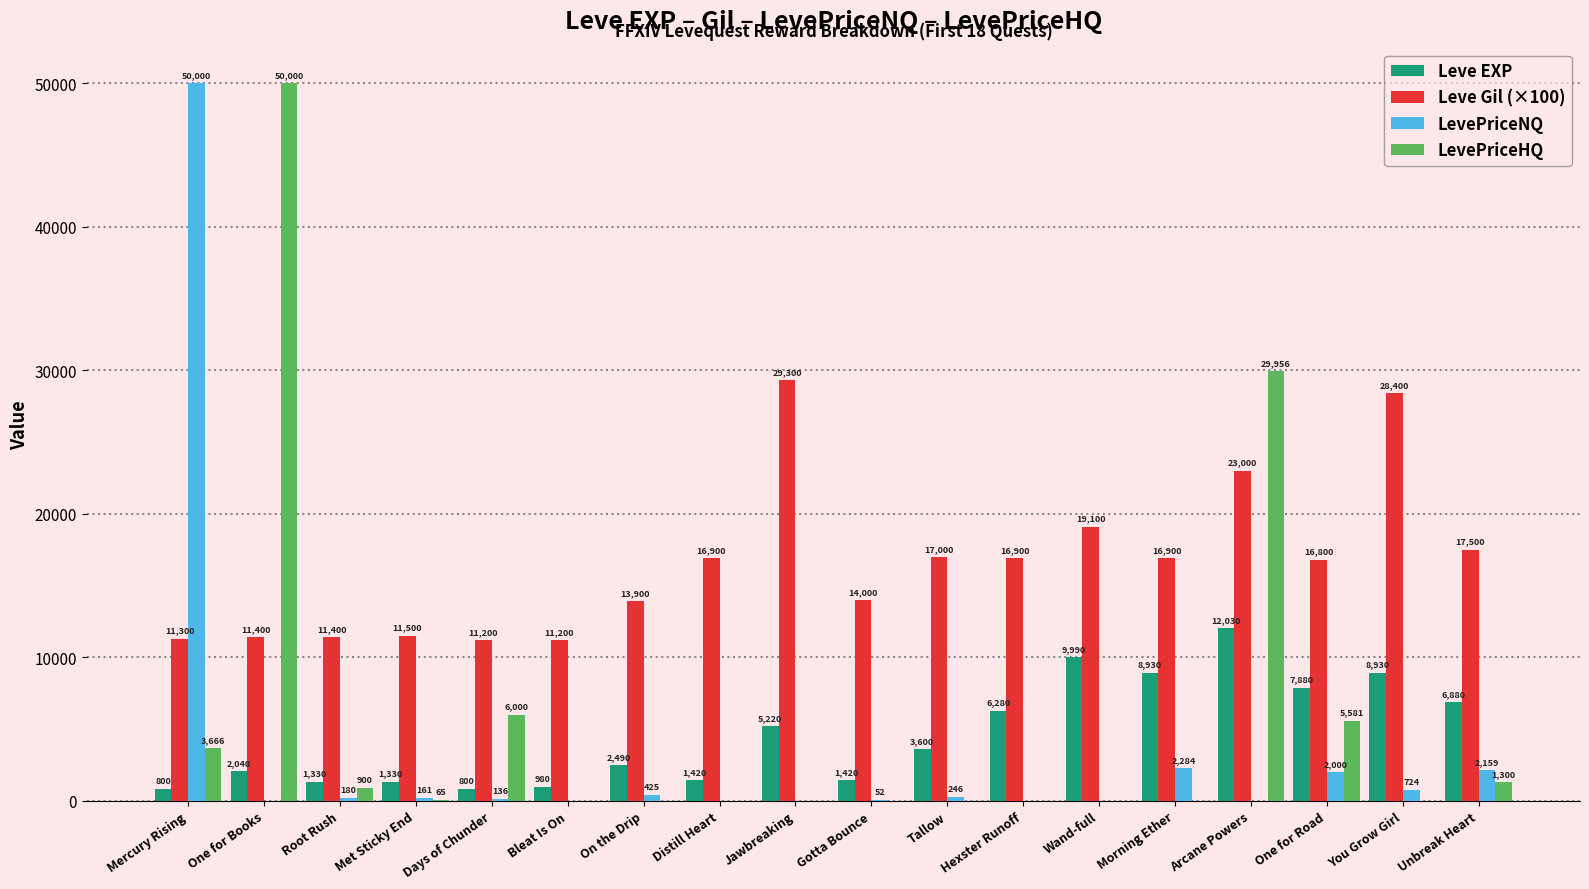

What is the total value across all series at You Grow Girl?

38054.8